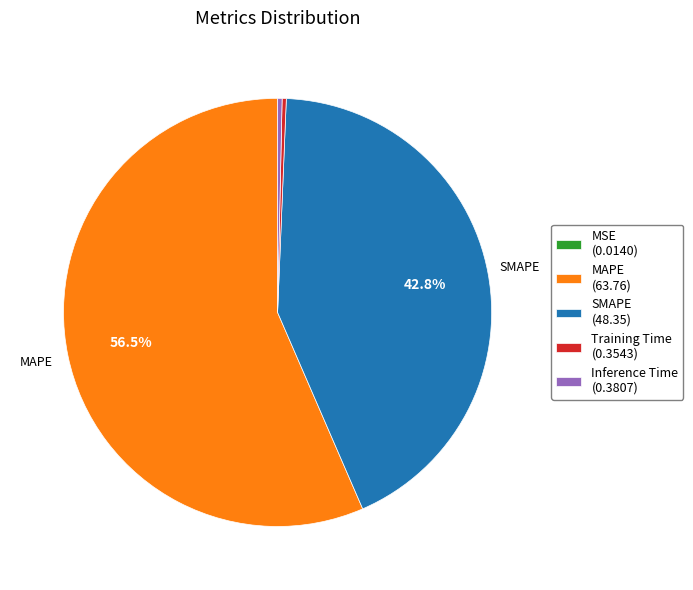

Which has a higher value, MAPE or Inference Time?

MAPE